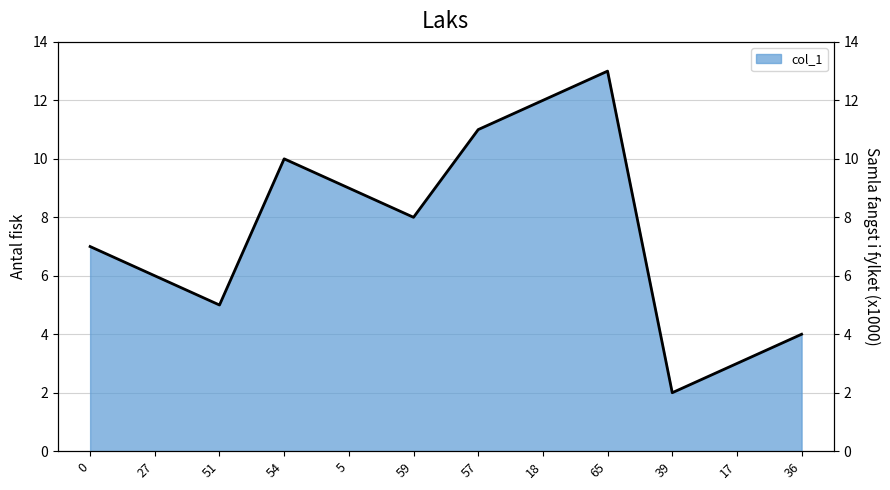

What is the difference between the maximum and minimum values?

11